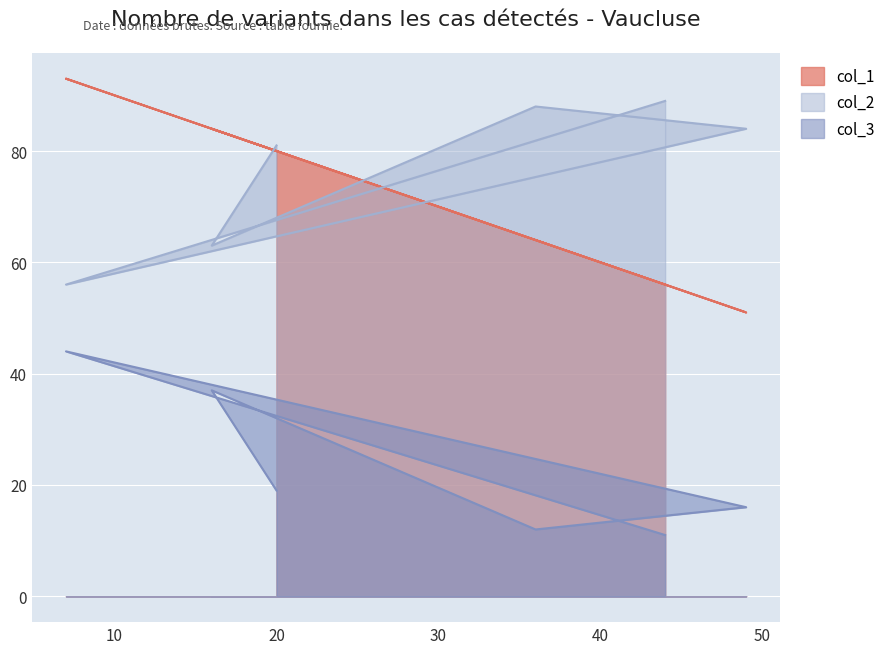

True or false: col_3 and col_2 intersect in this chart.

False